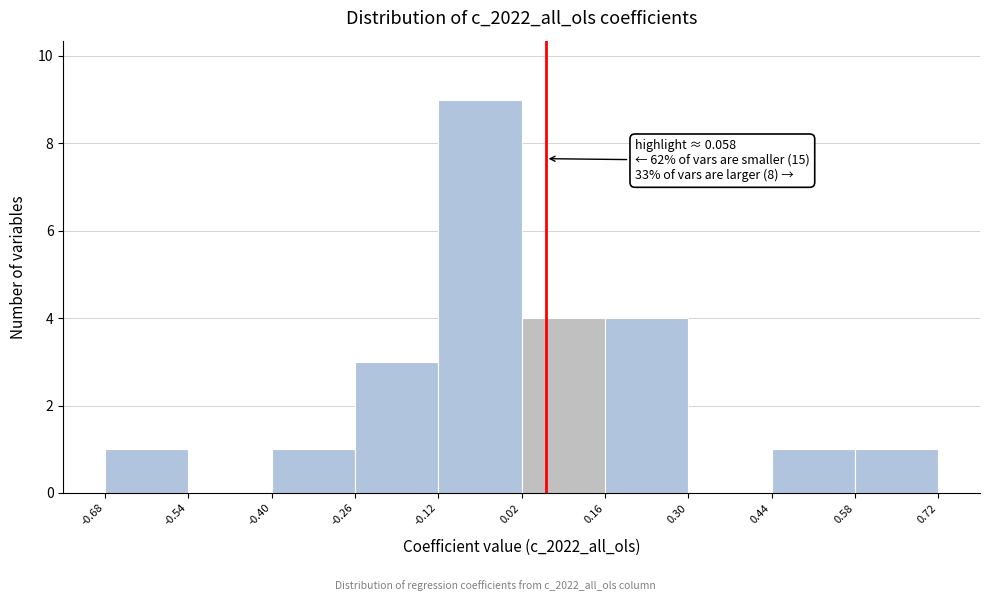

Over which range of the x-axis is the bar tallest?

-0.12 to 0.02